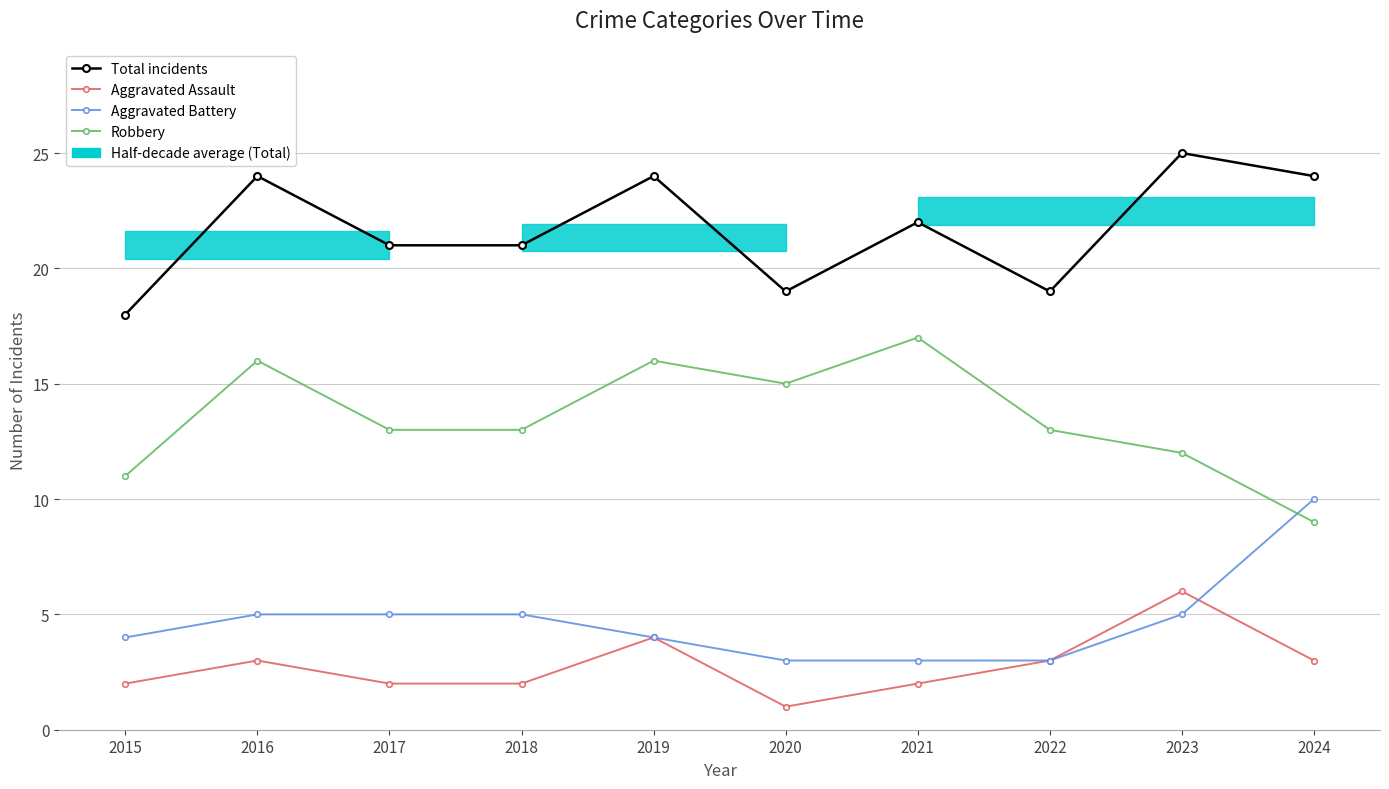

At how many categories does at least one series exceed 11?

10